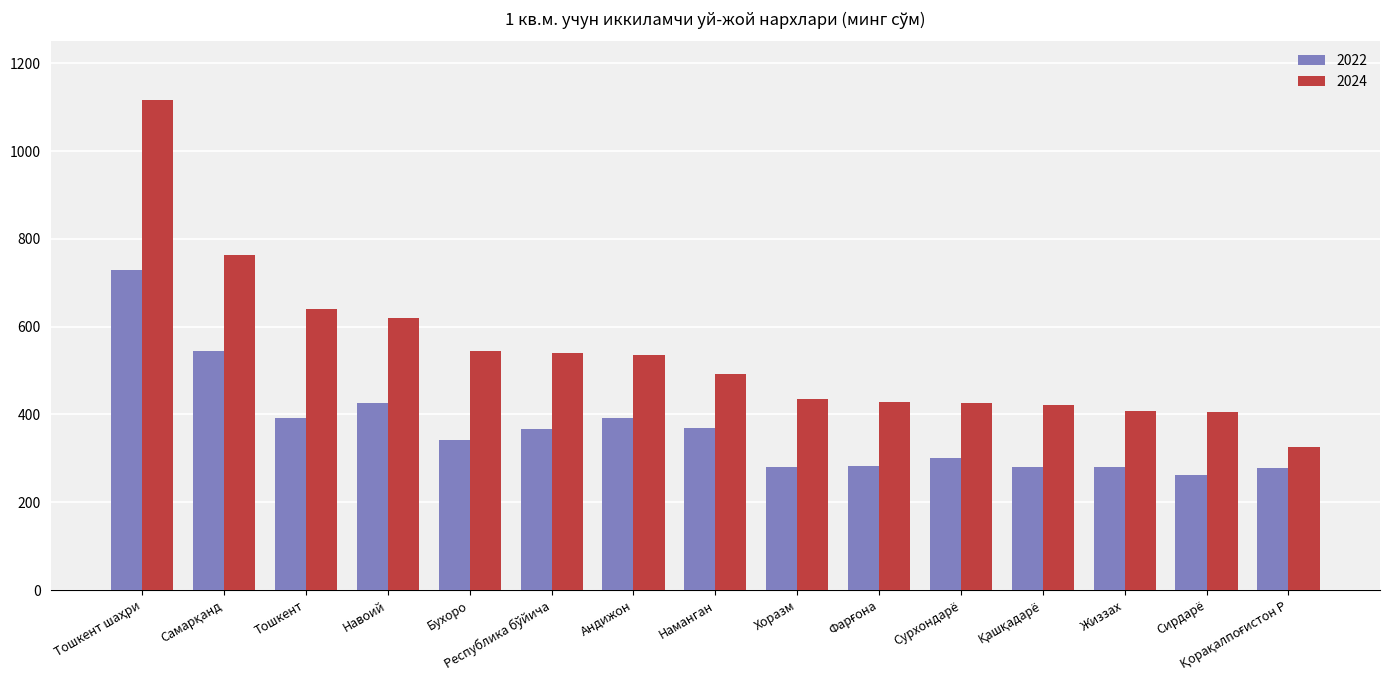

What is the lowest value of the 2024 series?

327